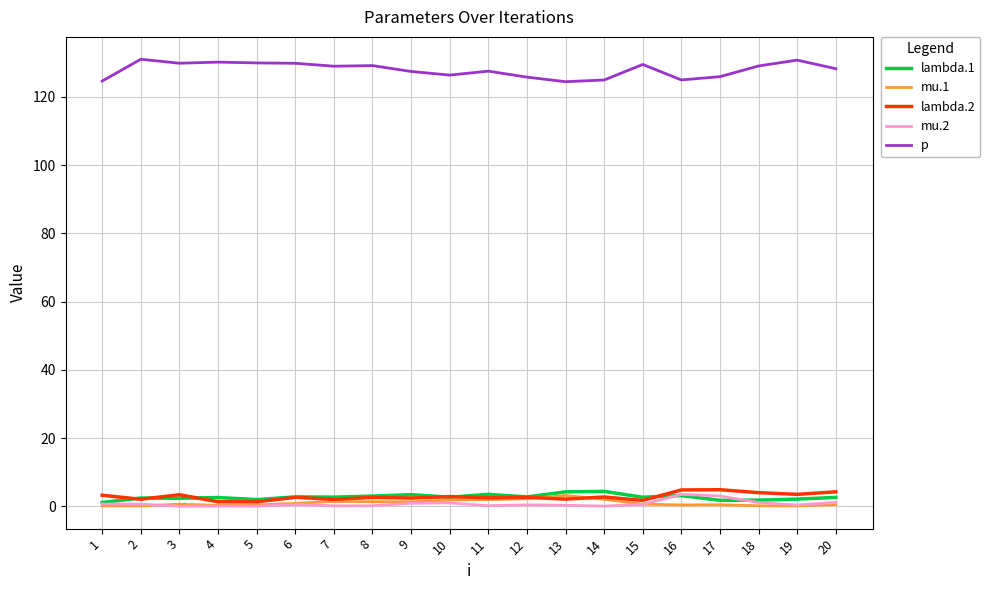

What is the difference between the second highest and minimum values in the lambda.1 series?

3.1